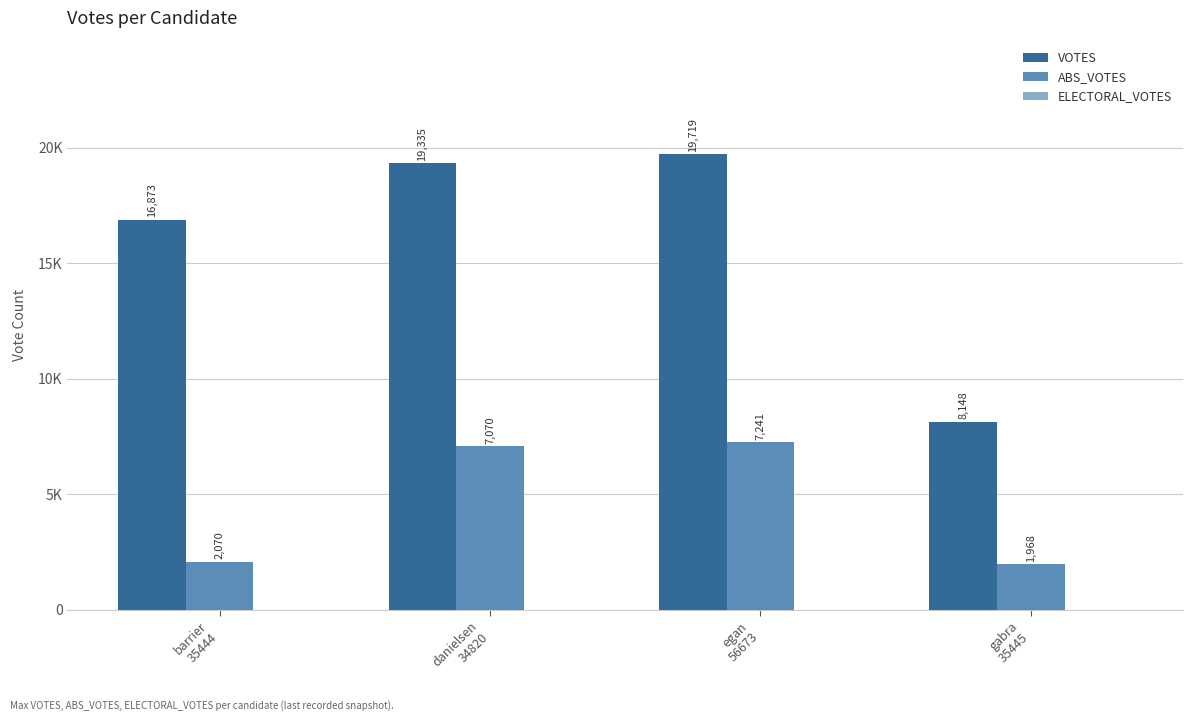

The VOTES series shows 8148 at gabra
35445. True or false?

True